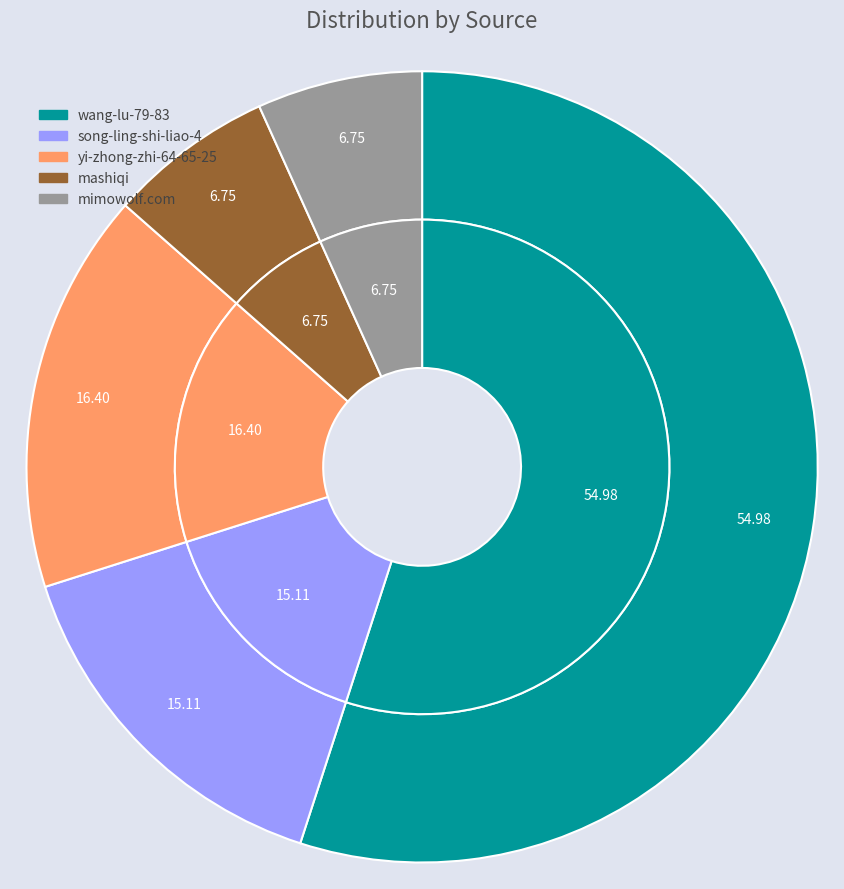

To the nearest percent, what is the combined percentage of mimowolf.com and mashiqi?

14%